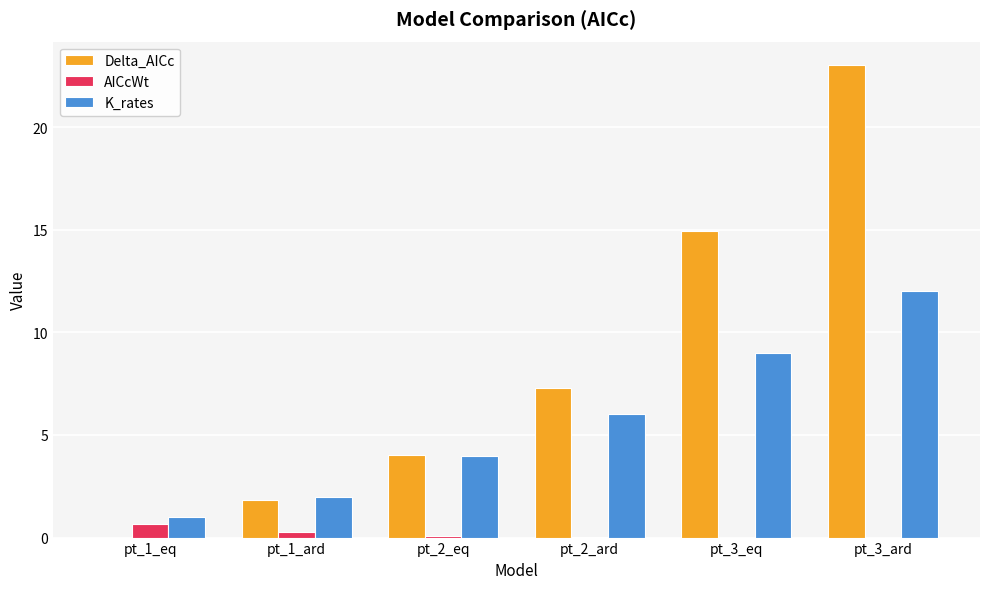

Which series has the widest spread of values?

Delta_AICc